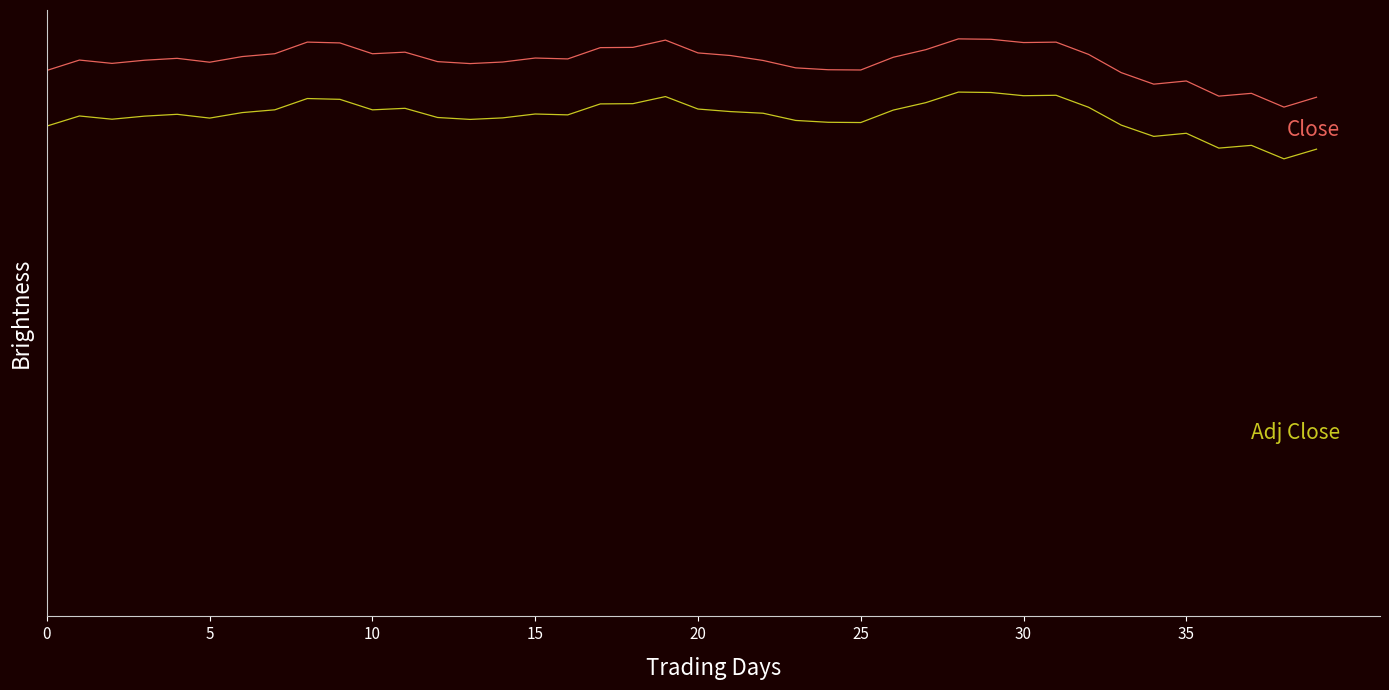

Does the chart have visible grid lines?

No